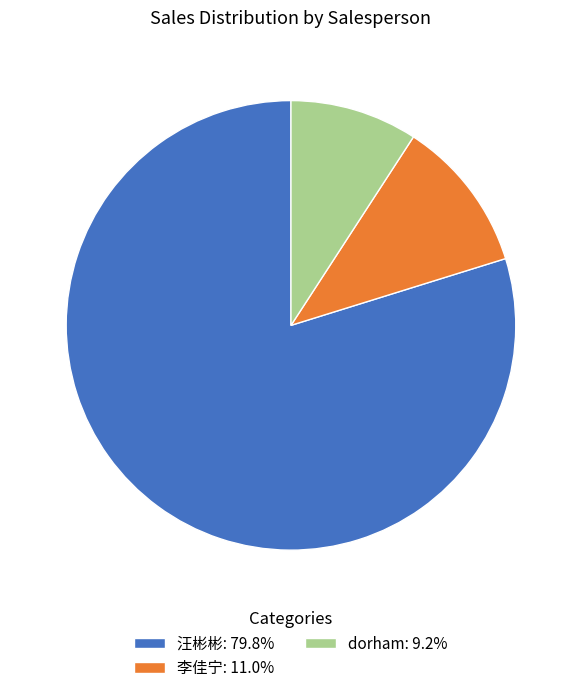

Approximately how many times larger is the value at 汪彬彬 compared to dorham?

8.7